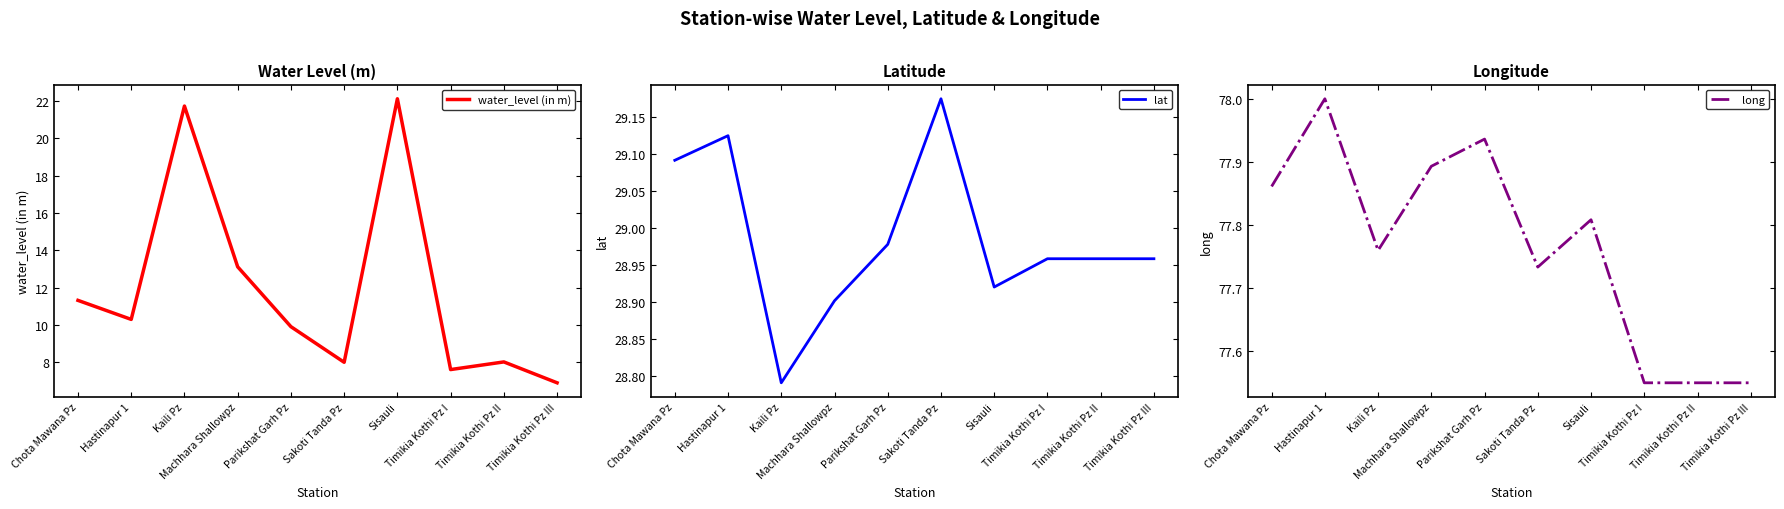

What is the label of the 8th point from the right?

Kaili Pz